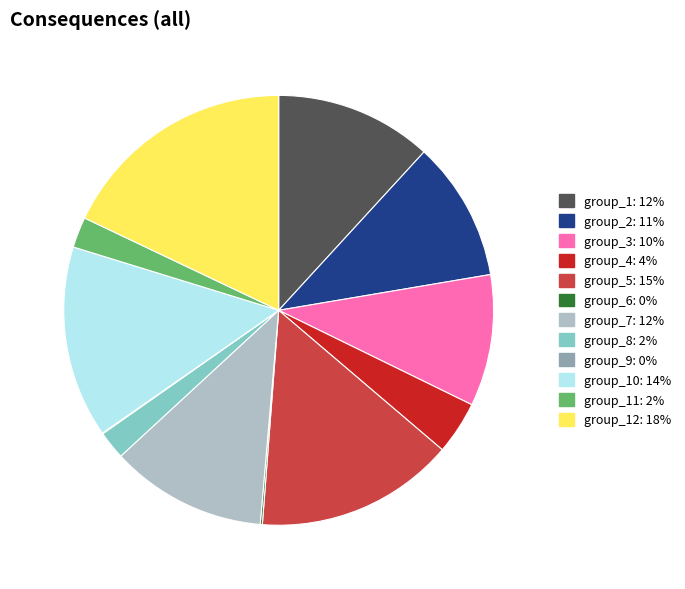

Is it true that group_4: 4% is 4% of the pie?

True